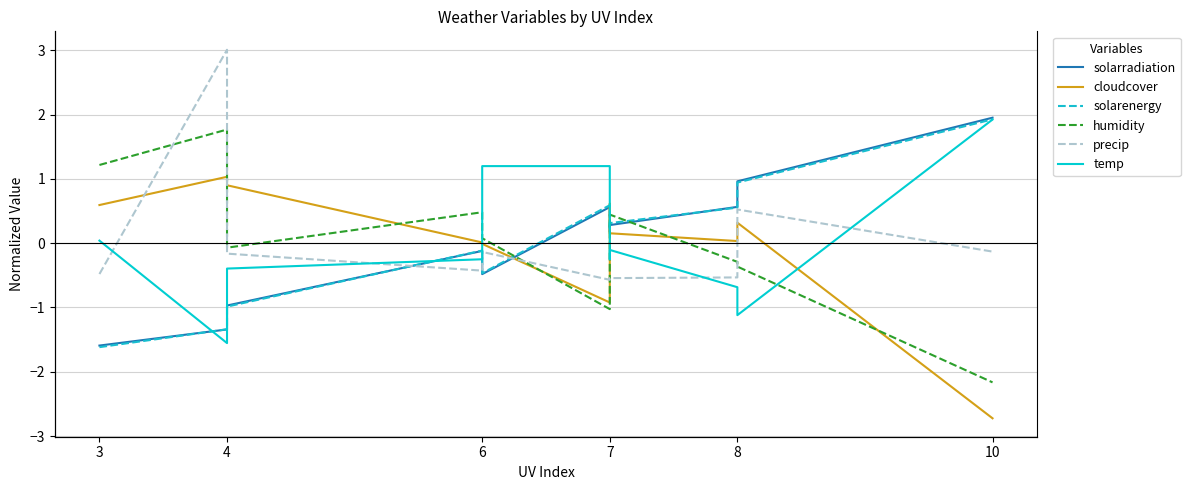

How many series are shown in this chart?

6